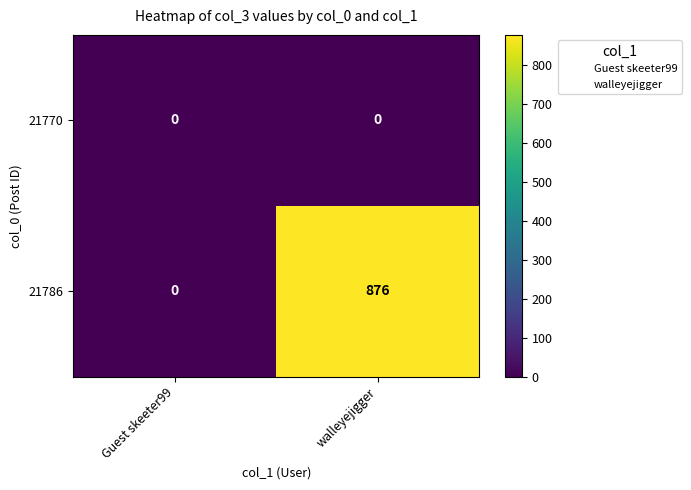

Which series has the widest spread of values?

21786